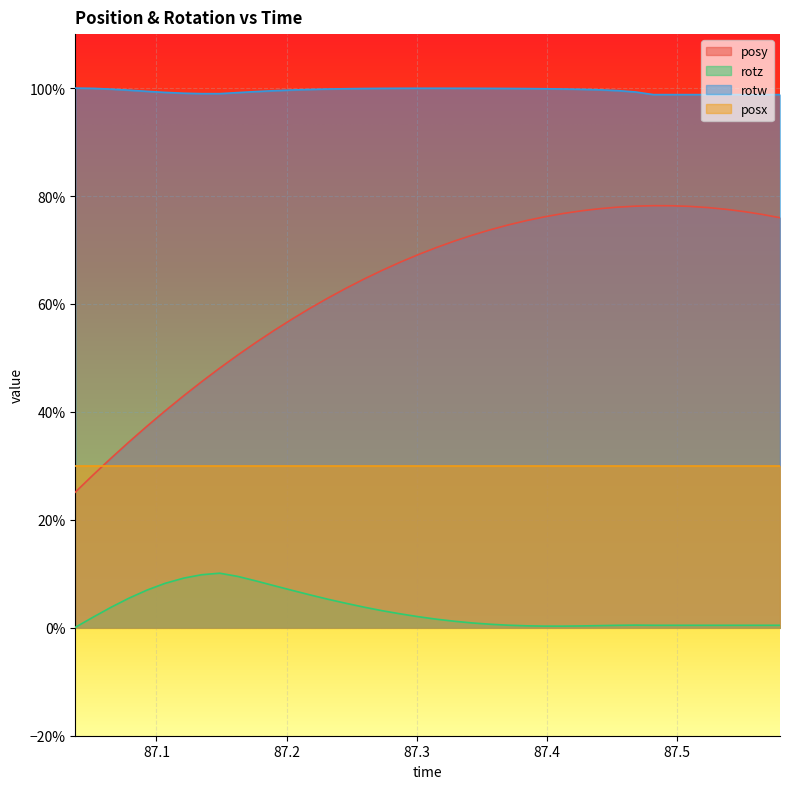

Reading left to right, list all the values displayed in this chart.

posy: 0.3	0.3	0.3	0.3	0.4	0.4	0.4	0.5	0.5	0.5	0.5	0.6	0.6	0.6	0.6	0.6	0.6	0.7	0.7	0.7	0.7	0.7	0.7	0.7	0.7	0.8	0.8	0.8	0.8	0.8	0.8	0.8	0.8	0.8	0.8	0.8	0.8	0.8	0.8	0.8
rotz: 0.0	0.0	0.0	0.1	0.1	0.1	0.1	0.1	0.1	0.1	0.1	0.1	0.1	0.1	0.1	0.0	0.0	0.0	0.0	0.0	0.0	0.0	0.0	0.0	0.0	0.0	0.0	0.0	0.0	0.0	0.0	0.0	0.0	0.0	0.0	0.0	0.0	0.0	0.0	0.0
rotw: 1.0	1.0	1.0	1.0	1.0	1.0	1.0	1.0	1.0	1.0	1.0	1.0	1.0	1.0	1.0	1.0	1.0	1.0	1.0	1.0	1.0	1.0	1.0	1.0	1.0	1.0	1.0	1.0	1.0	1.0	1.0	1.0	1.0	1.0	1.0	1.0	1.0	1.0	1.0	1.0